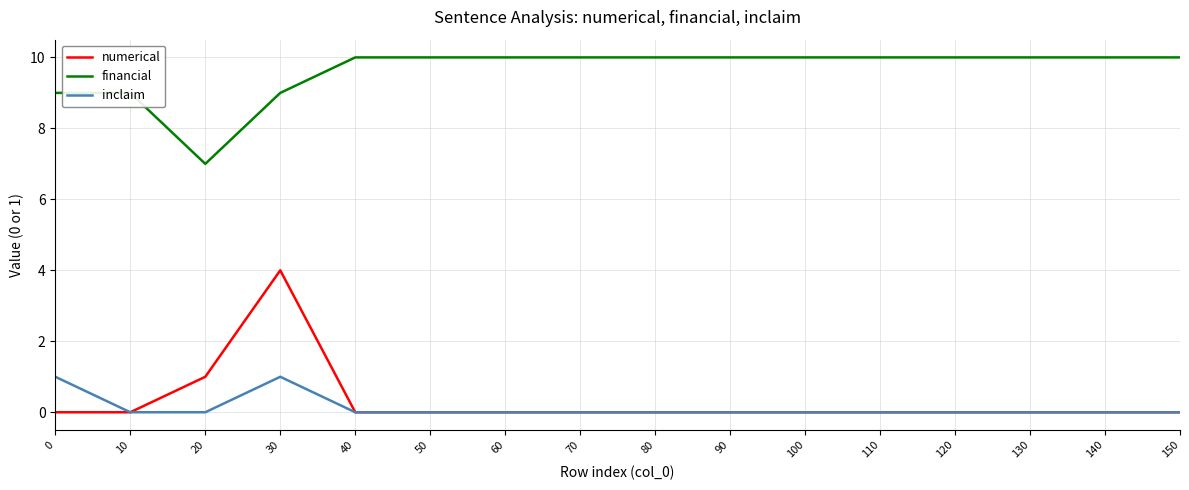

What is the difference between the financial values at 30 and 50?

1